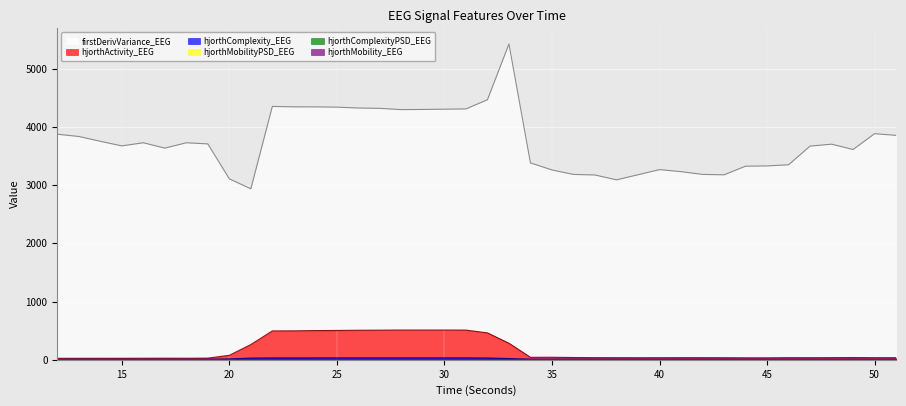

What are all the series names shown in the legend?

hjorthActivity_EEG, hjorthMobility_EEG, hjorthComplexity_EEG, firstDerivVariance_EEG, hjorthMobilityPSD_EEG, hjorthComplexityPSD_EEG